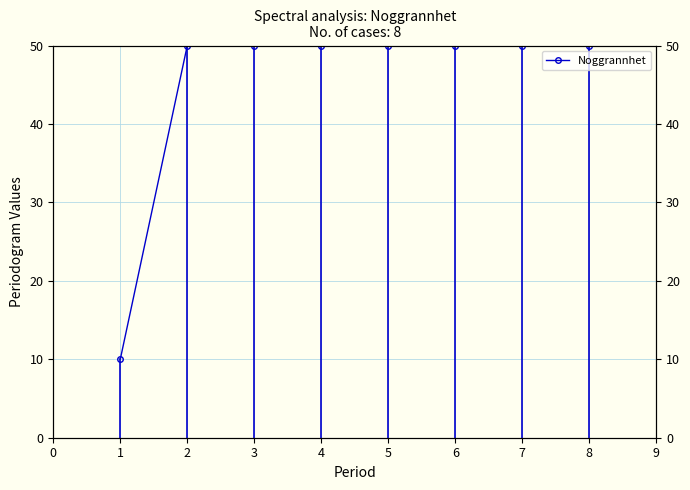

True or false: the data has more than 1 interior local peaks.

False